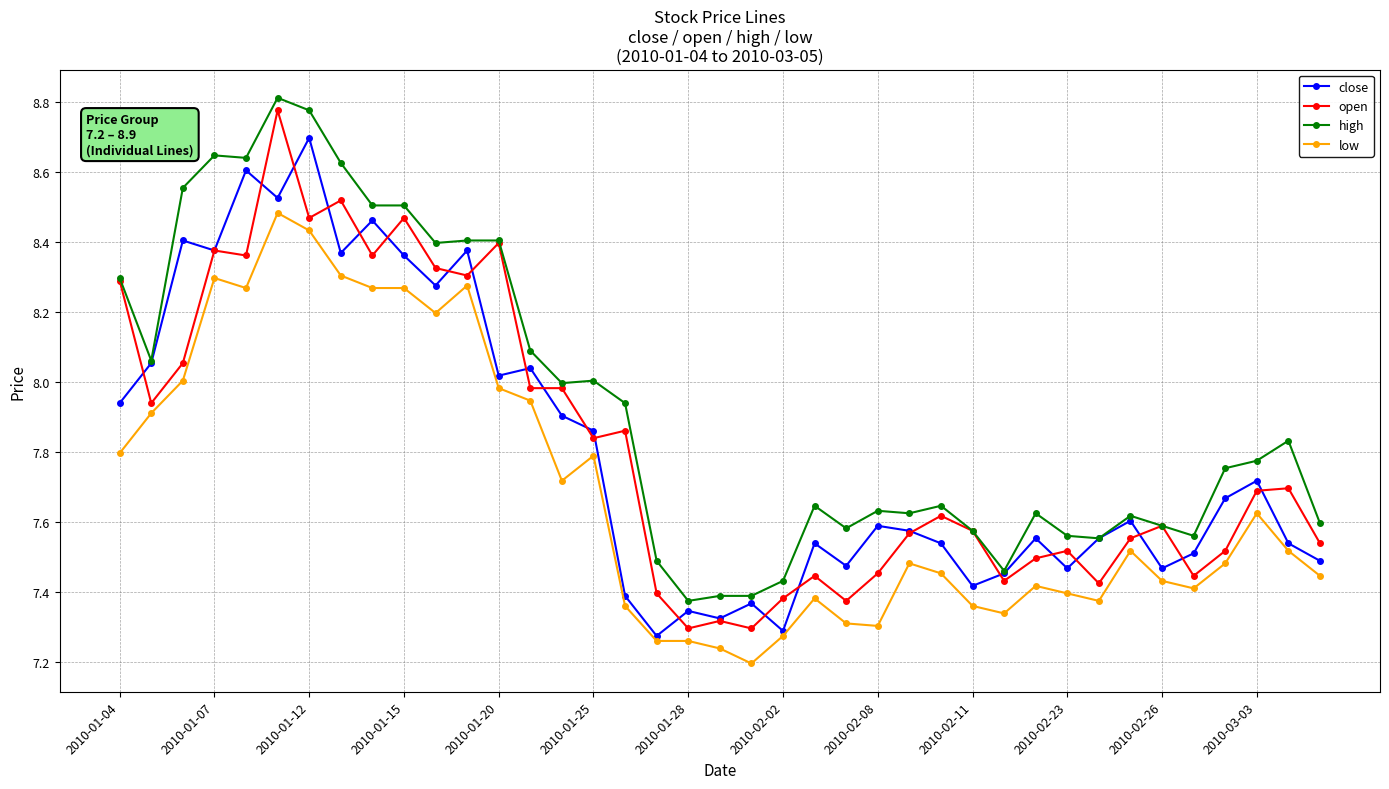

Which series has the largest total across all categories?

high